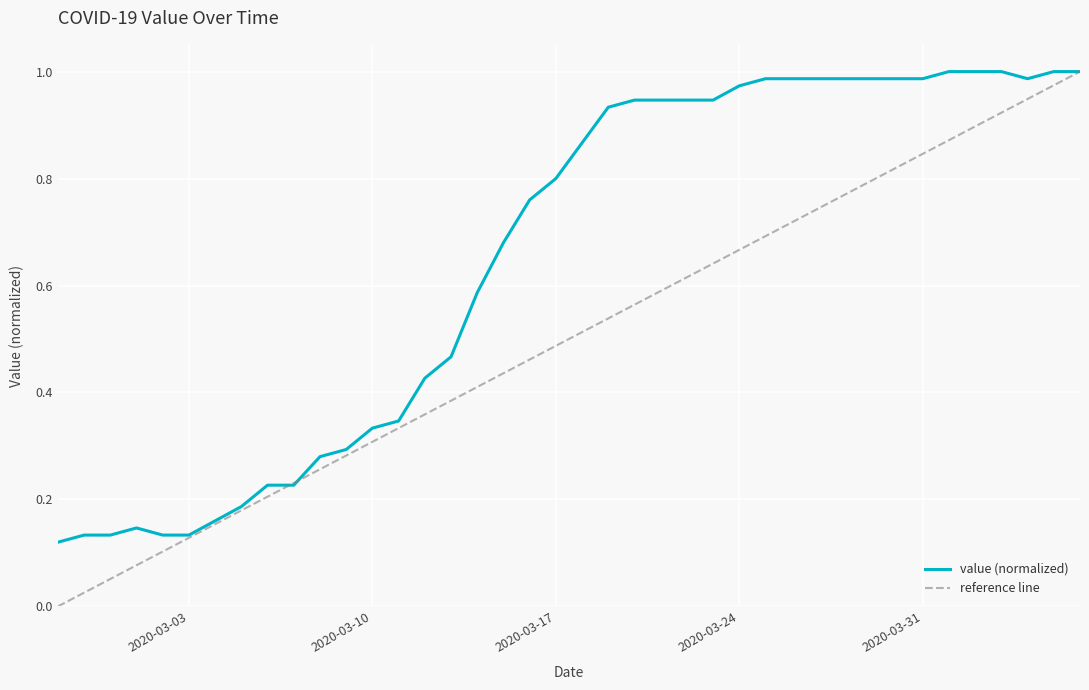

Reading left to right, what are all the values shown in this chart?

0.1	0.1	0.1	0.1	0.1	0.1	0.2	0.2	0.2	0.2	0.3	0.3	0.3	0.3	0.4	0.5	0.6	0.7	0.8	0.8	0.9	0.9	0.9	0.9	0.9	0.9	1.0	1.0	1.0	1.0	1.0	1.0	1.0	1.0	1.0	1.0	1.0	1.0	1.0	1.0